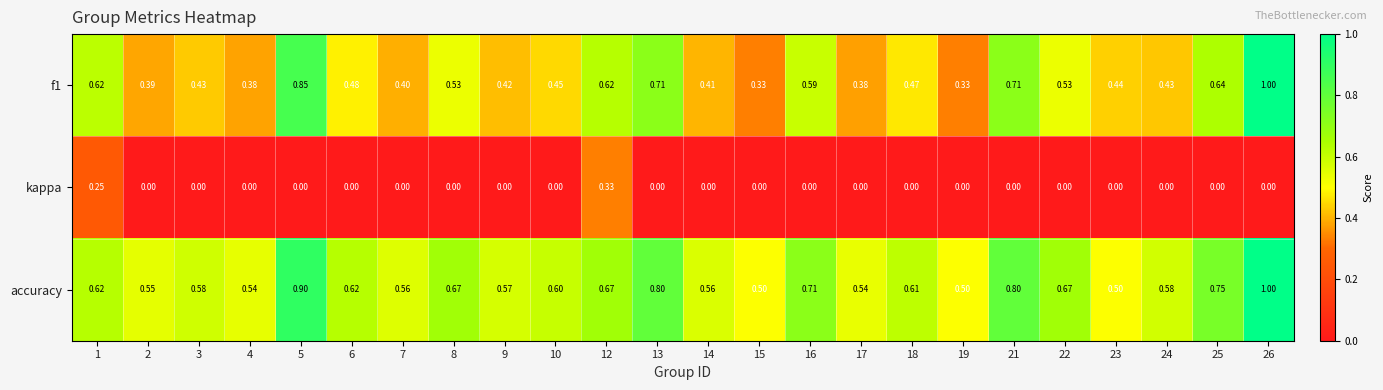

Which series has the largest total across all categories?

accuracy